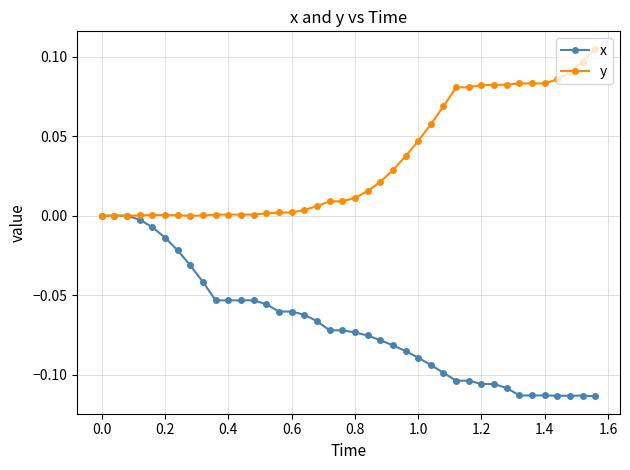

True or false: y has more than 0 interior local peaks.

True